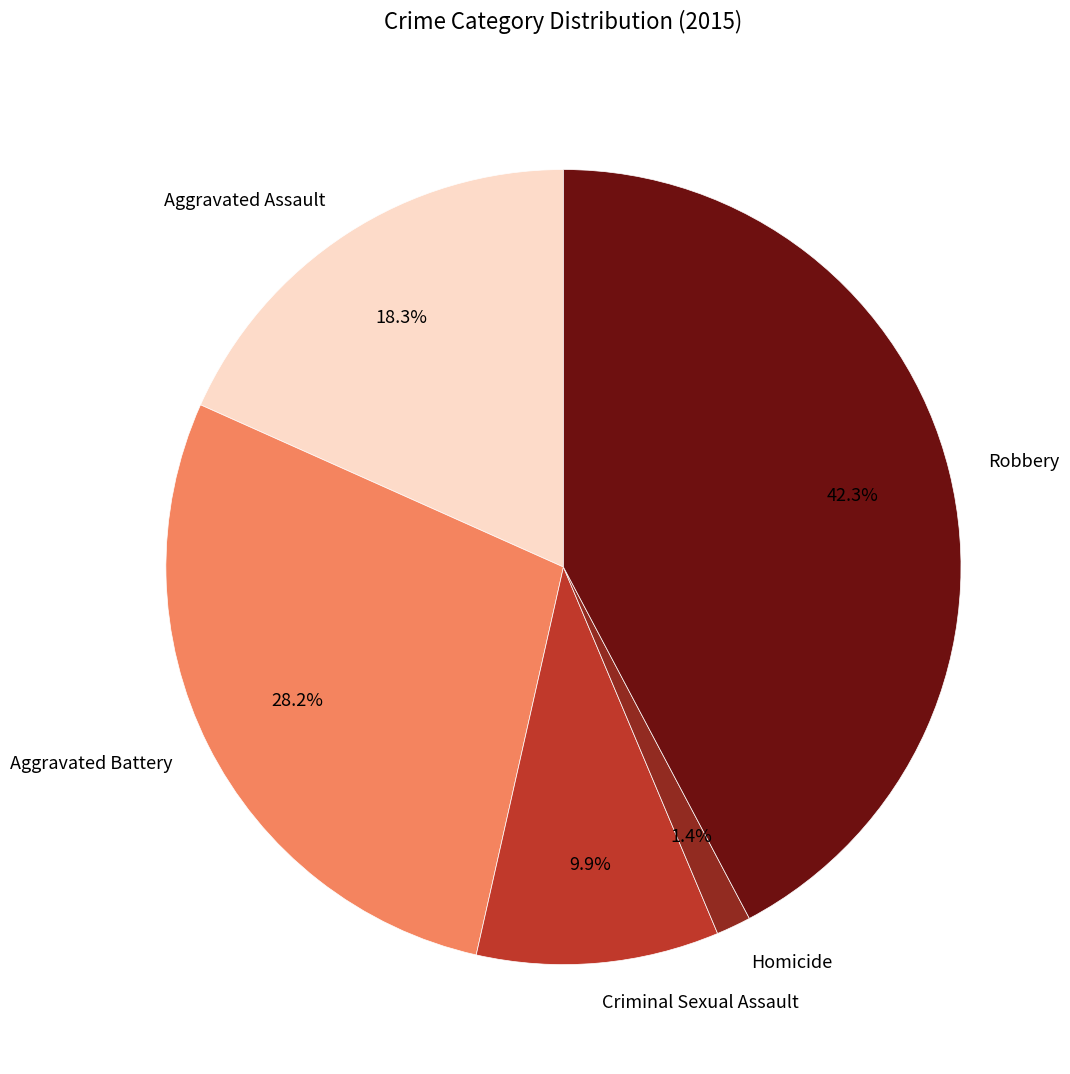

To the nearest percent, what portion does Robbery represent?

42%